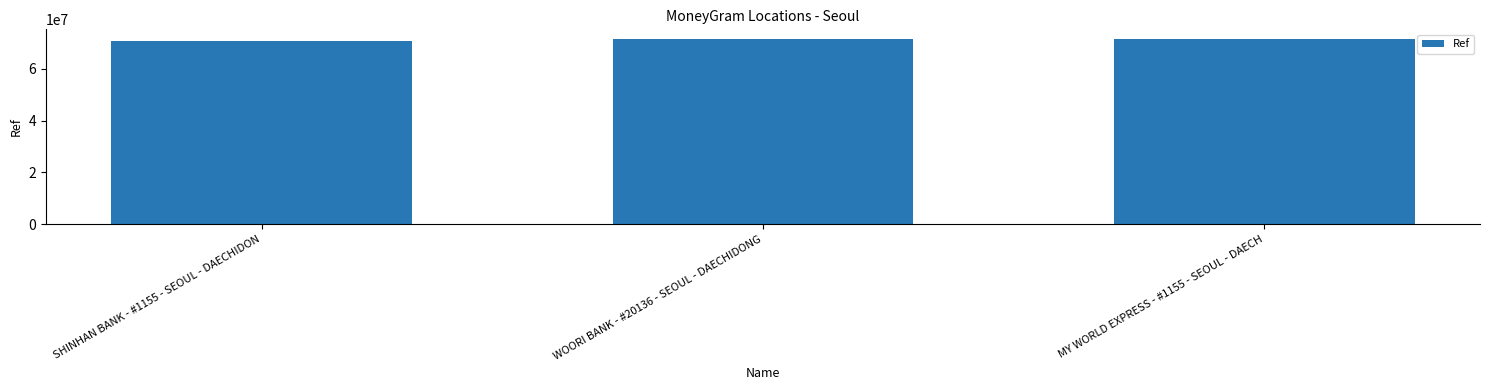

How many values are below 71620338?

1